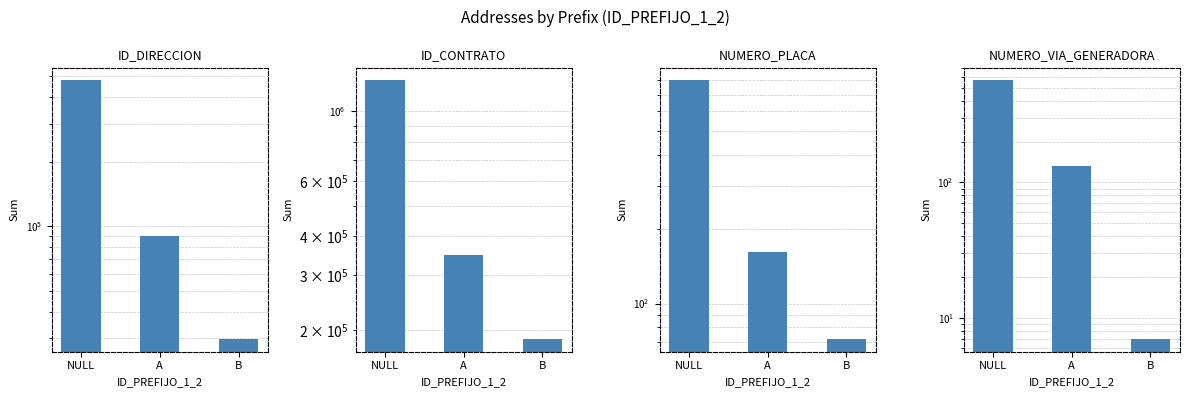

Which category has the highest value in the ID_DIRECCION series?

NULL